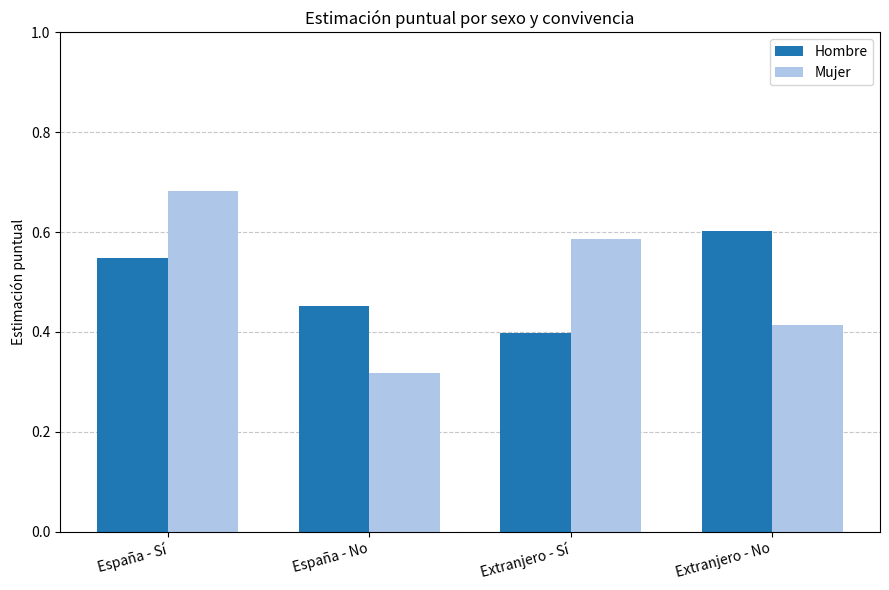

The value of Hombre at España - No is 0.2. True or false?

False